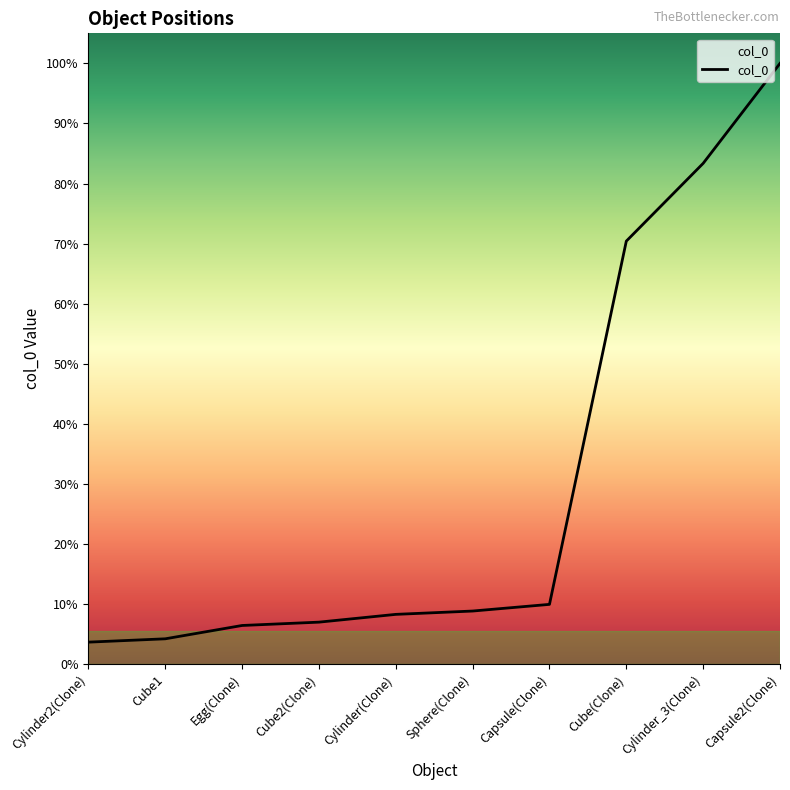

Where is the data nearest to the value 280?

Cube(Clone)